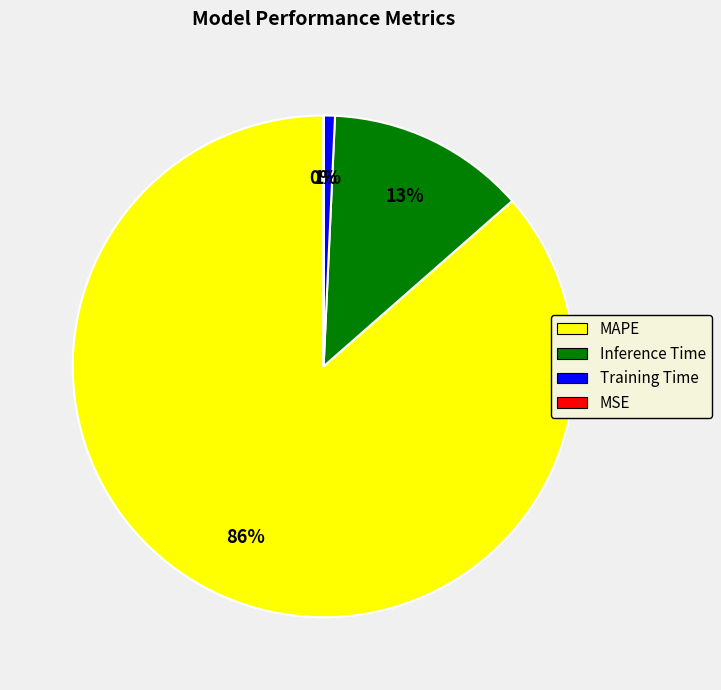

True or false: Inference Time accounts for 23% of the total.

False